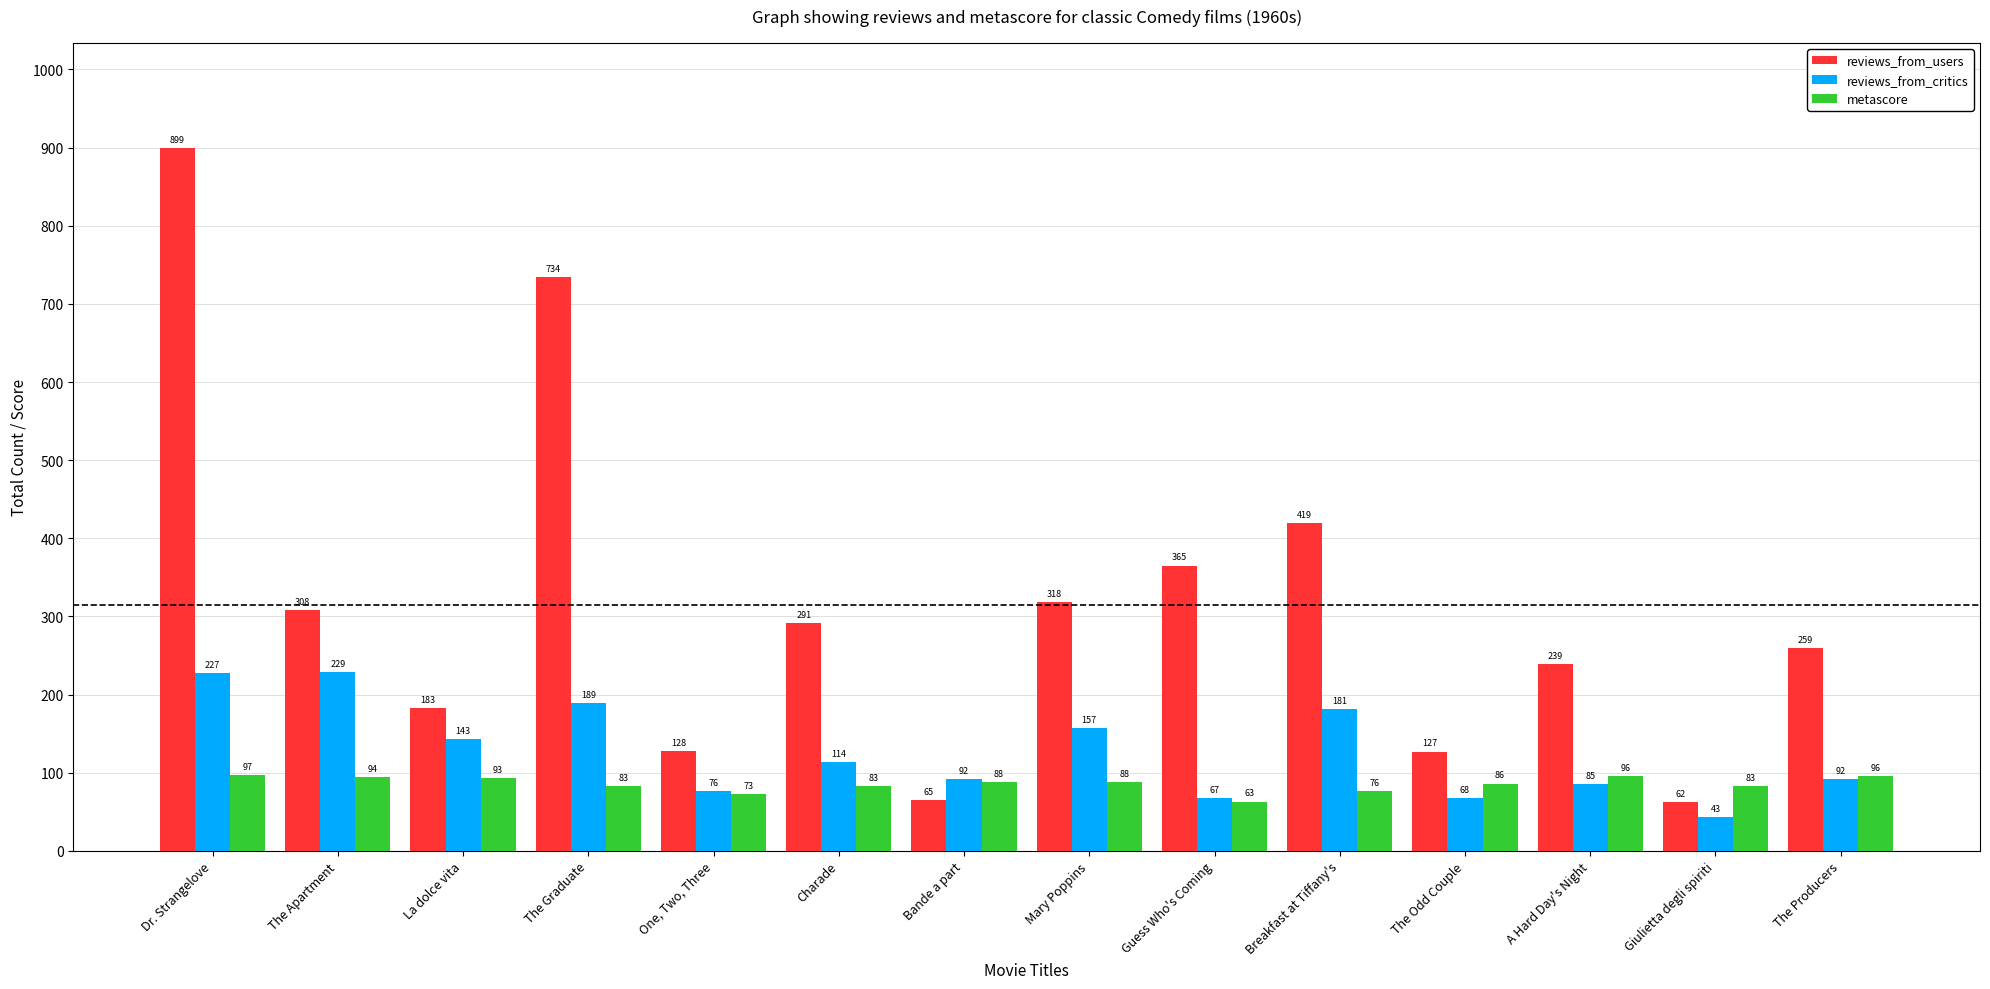

Reading left to right, transcribe all the data shown in this chart.

reviews_from_users: 899	308	183	734	128	291	65	318	365	419	127	239	62	259
reviews_from_critics: 227	229	143	189	76	114	92	157	67	181	68	85	43	92
metascore: 97	94	93	83	73	83	88	88	63	76	86	96	83	96